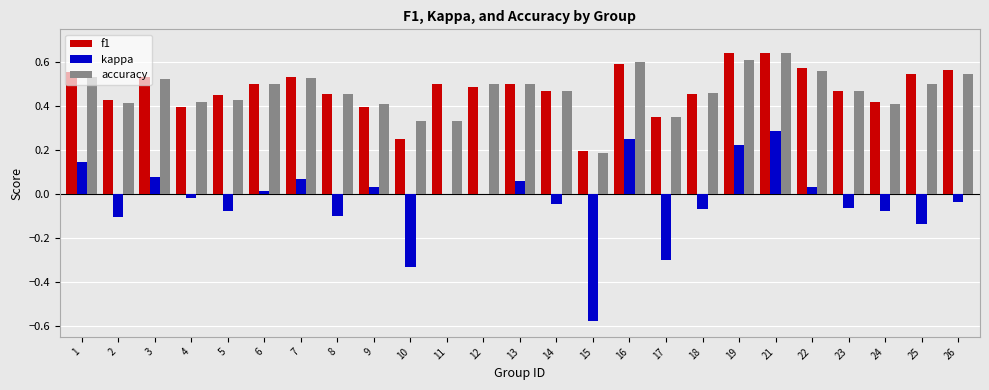

The accuracy series shows 0.2 at 26. True or false?

False